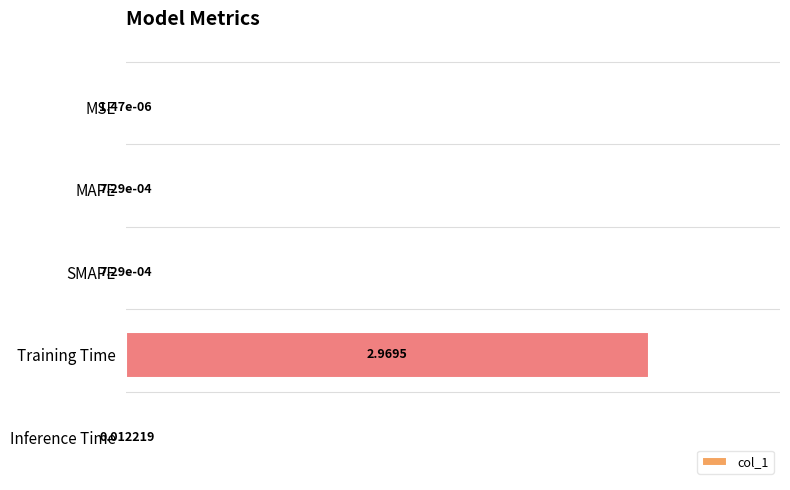

What is the sum of all values?

1.0